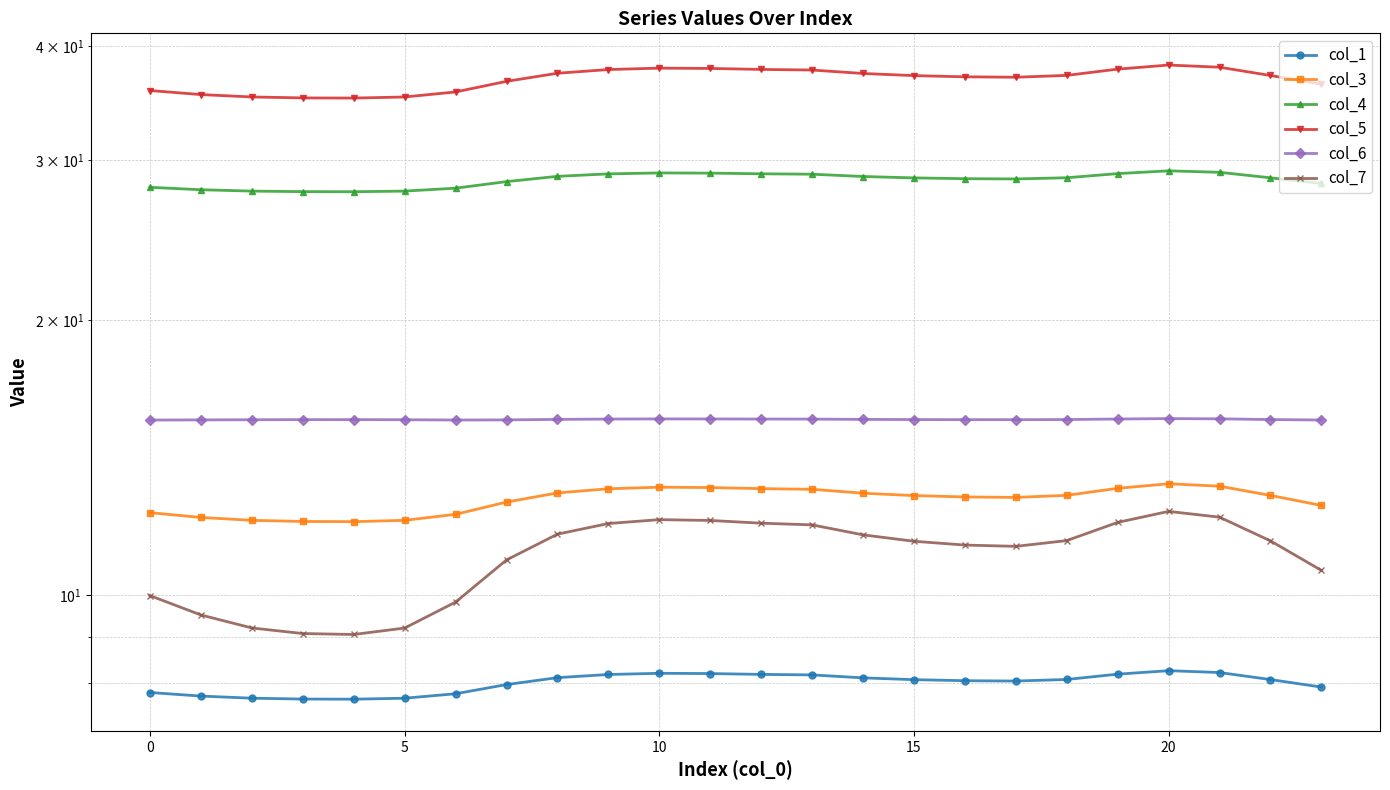

At which category is the sum across all series the highest?

20